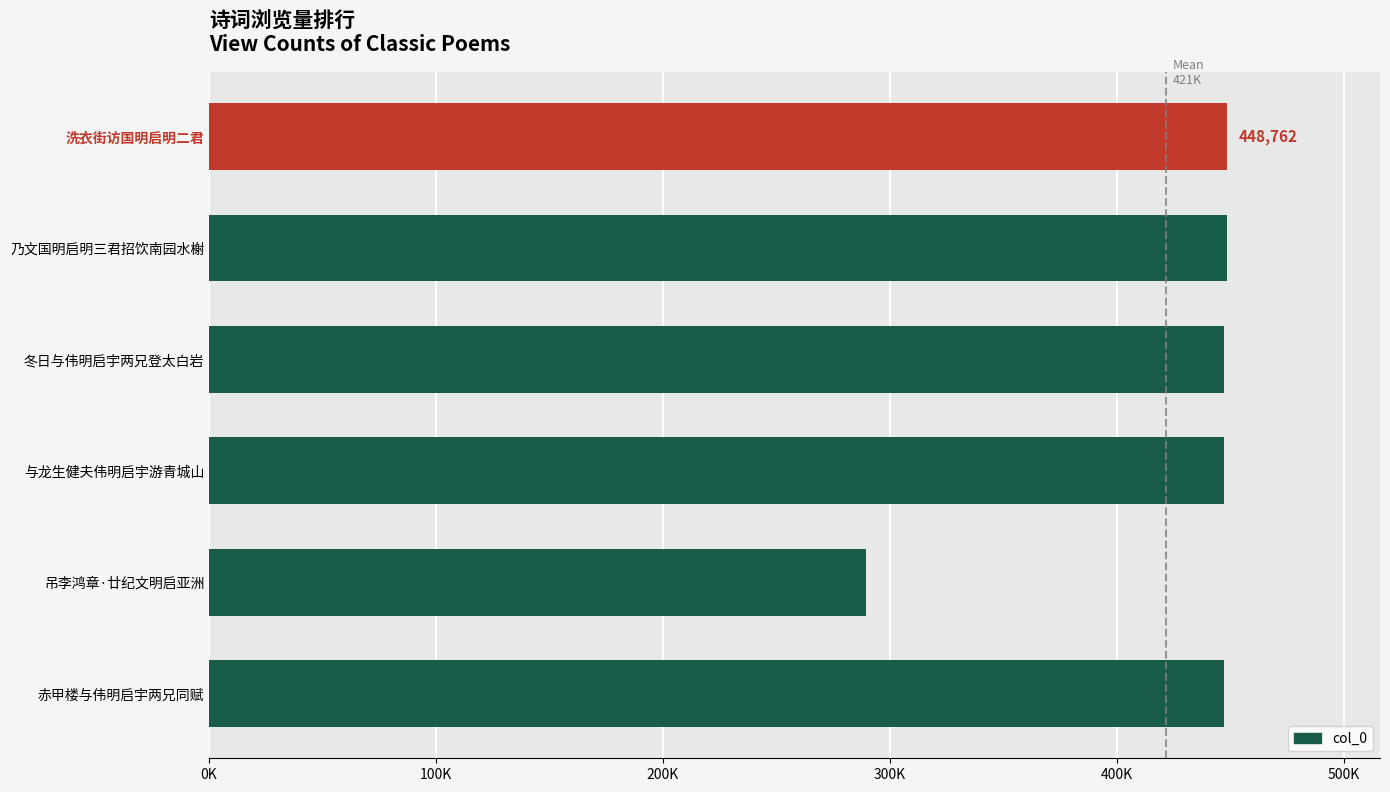

What is the sum of all values?

2529221